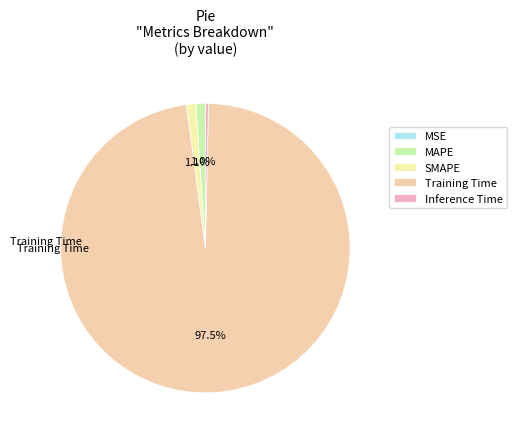

Rank the categories by value from lowest to highest.

MSE, Inference Time, MAPE, SMAPE, Training Time